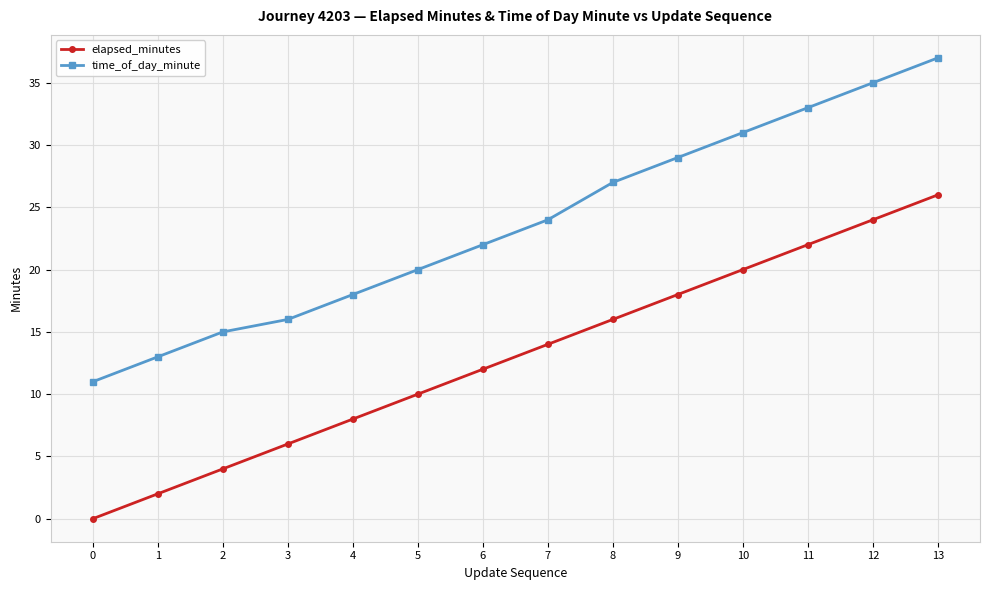

Which series has the largest total across all categories?

time_of_day_minute